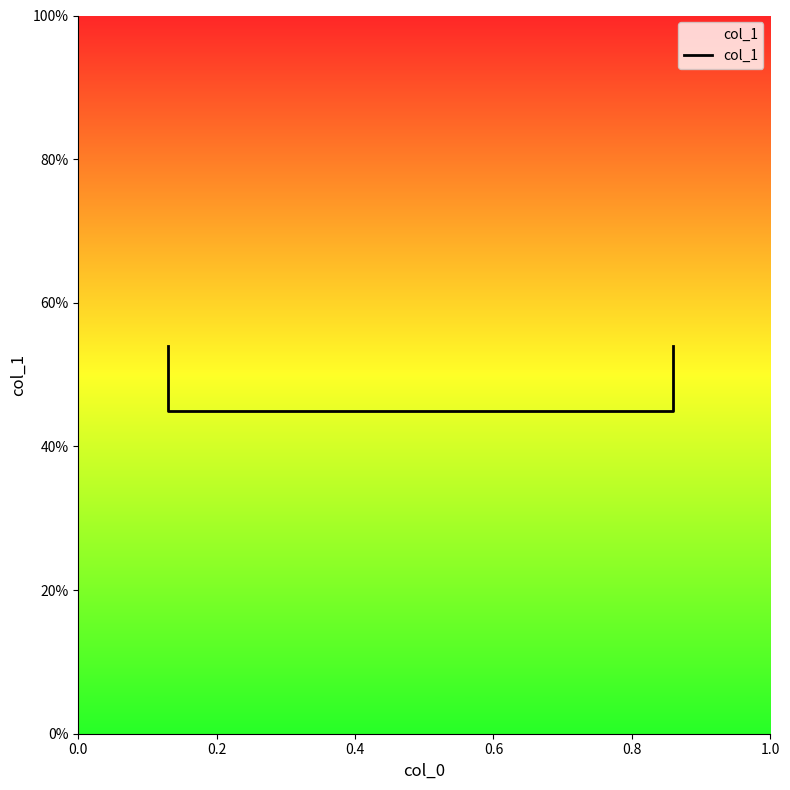

True or false: the data shows 0.5 at 0.2.

True